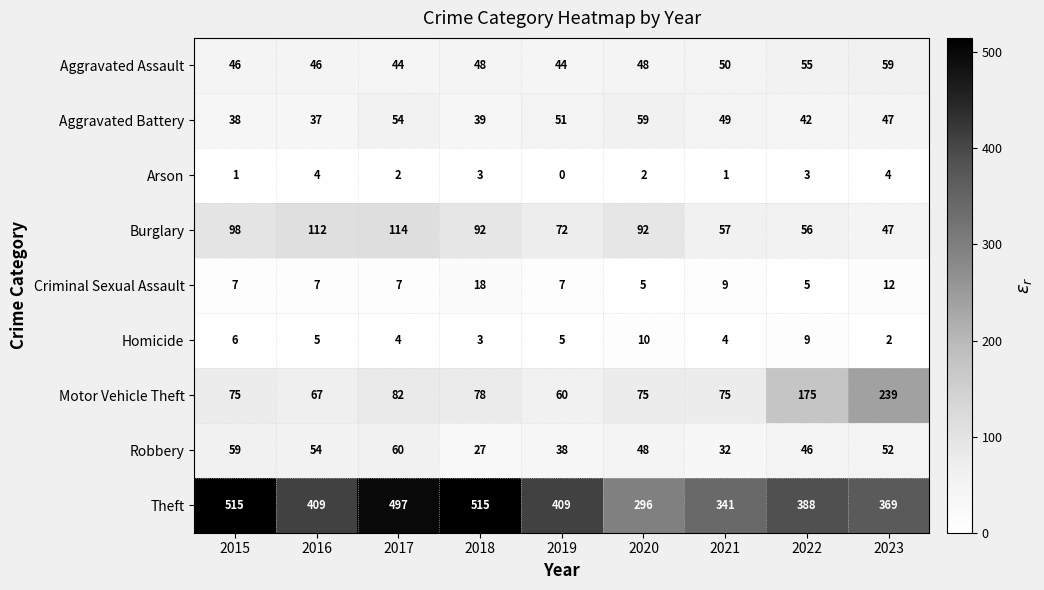

What is the difference between the Theft values at 2019 and 2018?

106